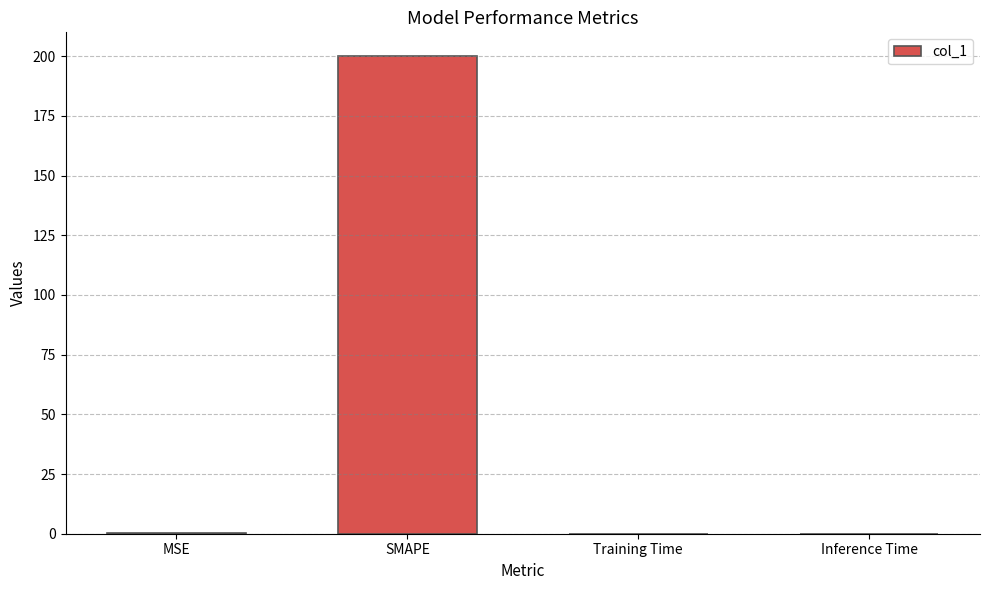

Is it true that the value at Inference Time is 0.0?

True